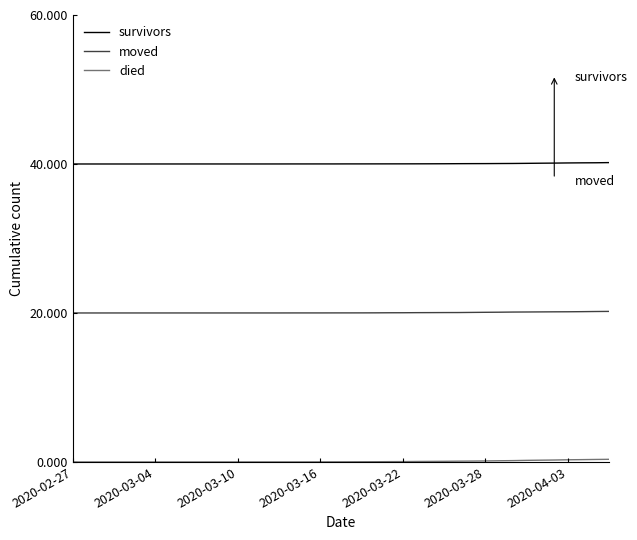

At how many categories does at least one series exceed 13653?

40